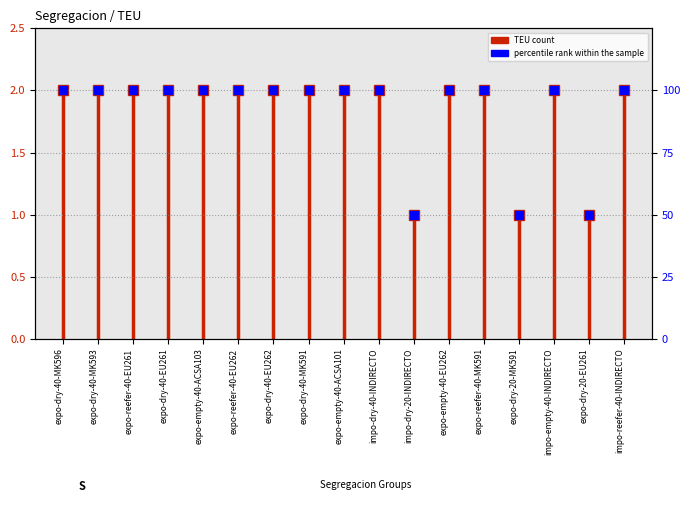

The value at impo-dry-40-INDIRECTO is 53. True or false?

False